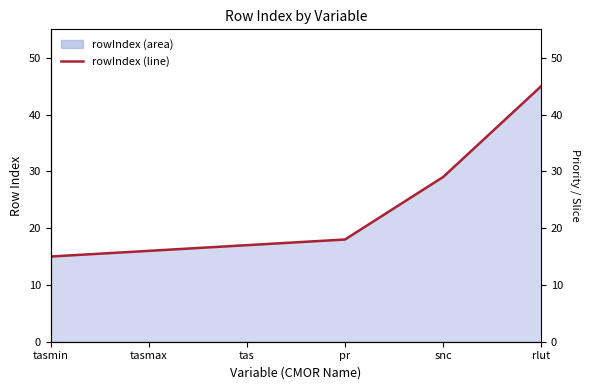

Where does the data first go above 18?

snc